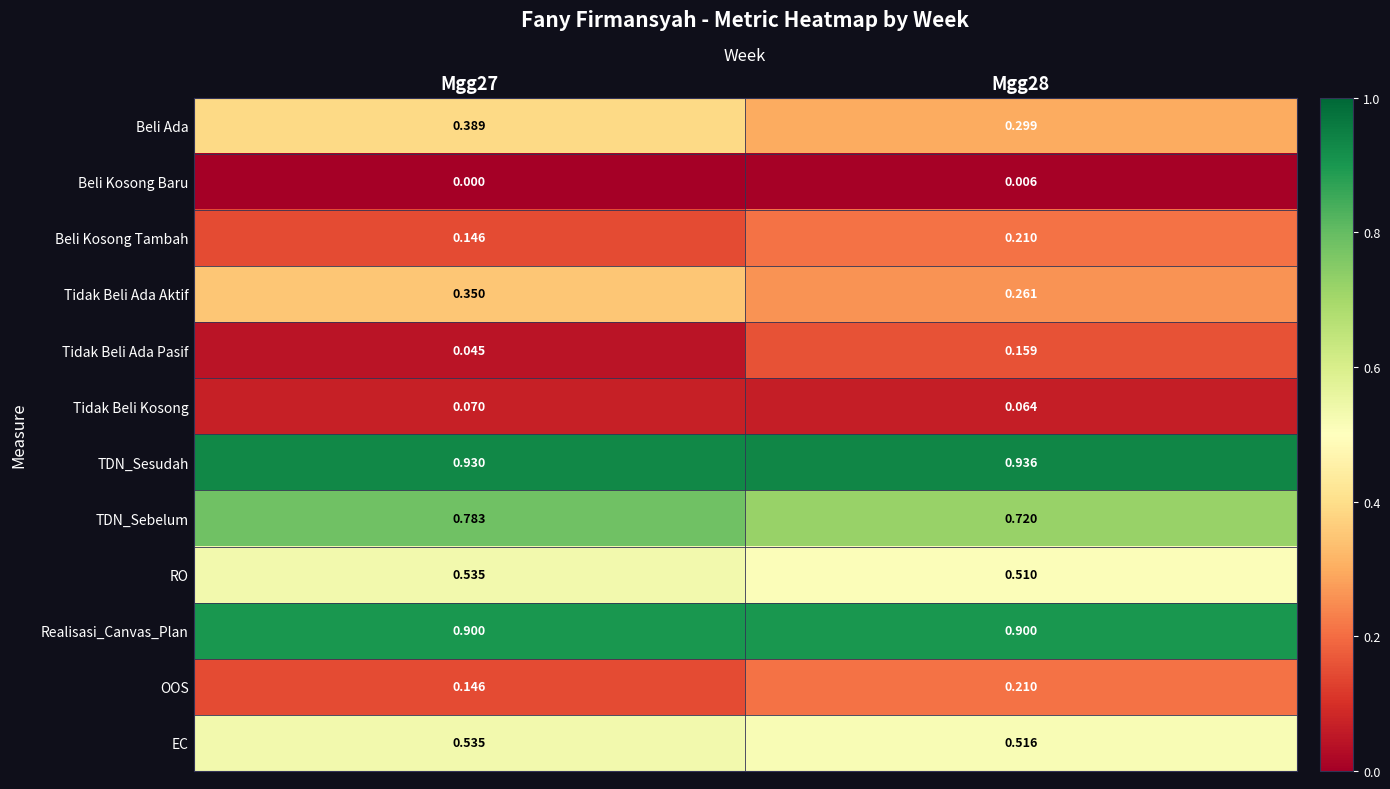

Which series has the widest spread of values?

Tidak Beli Ada Pasif